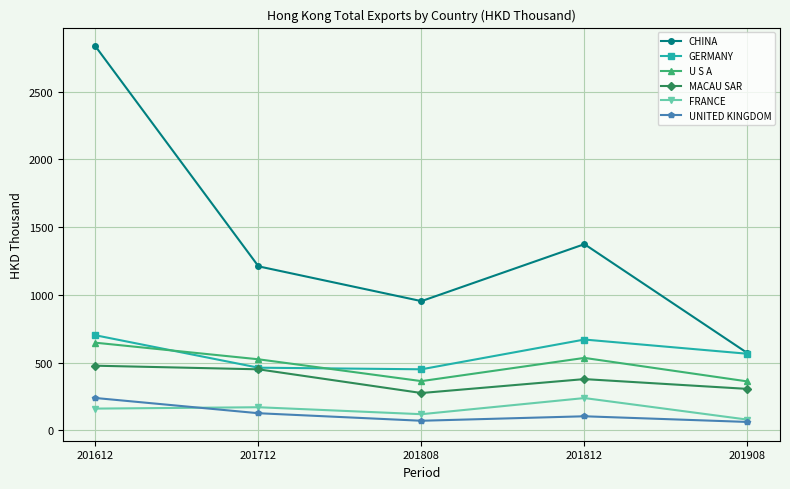

What is the sum of all U S A values?

2433.1